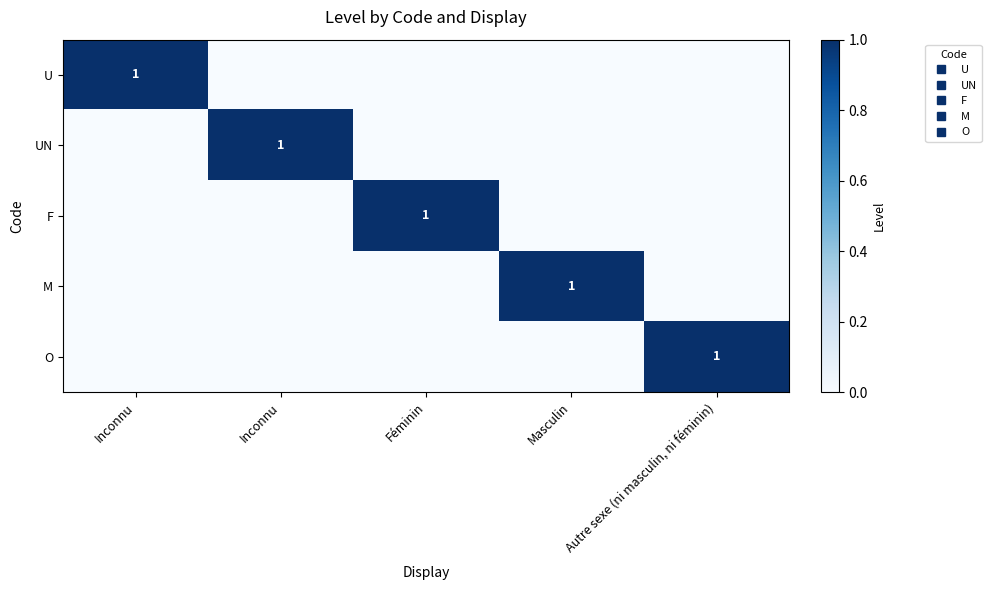

Between Inconnu and Inconnu, which is larger?

Inconnu